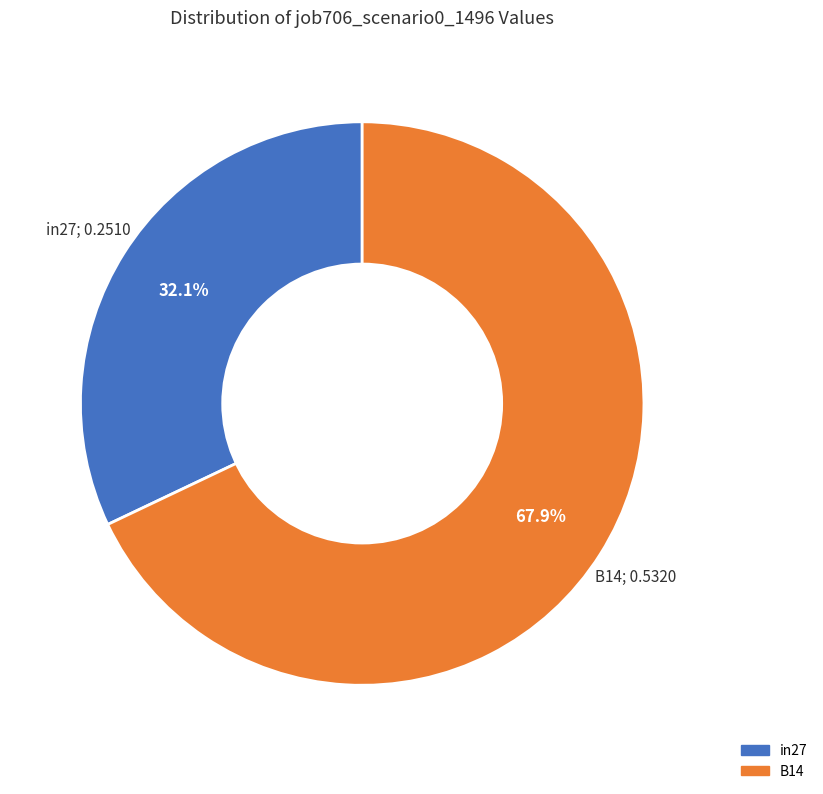

Does any single category account for the majority?

Yes